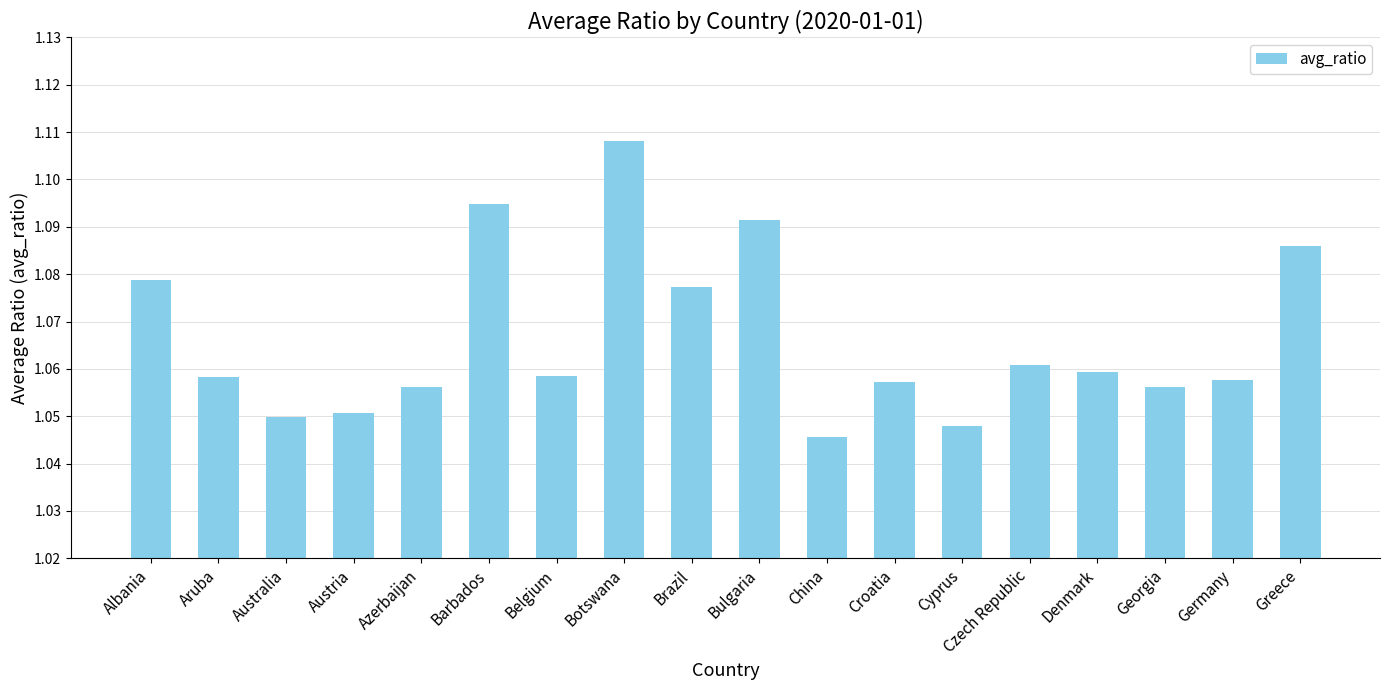

Which has a higher value, Cyprus or Denmark?

Denmark